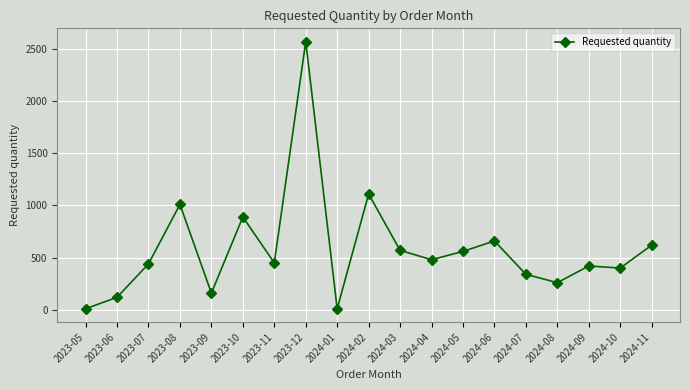

What is the value of the 11th point from the left?

570